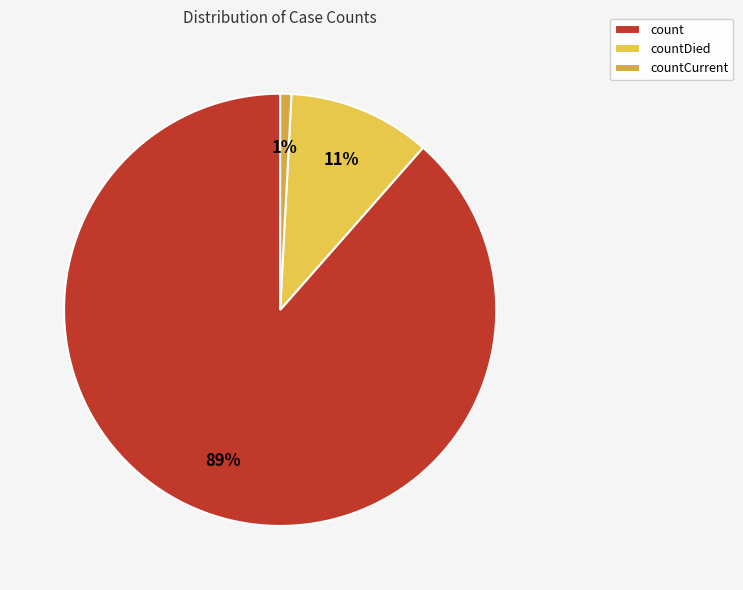

Which slice is the largest?

count